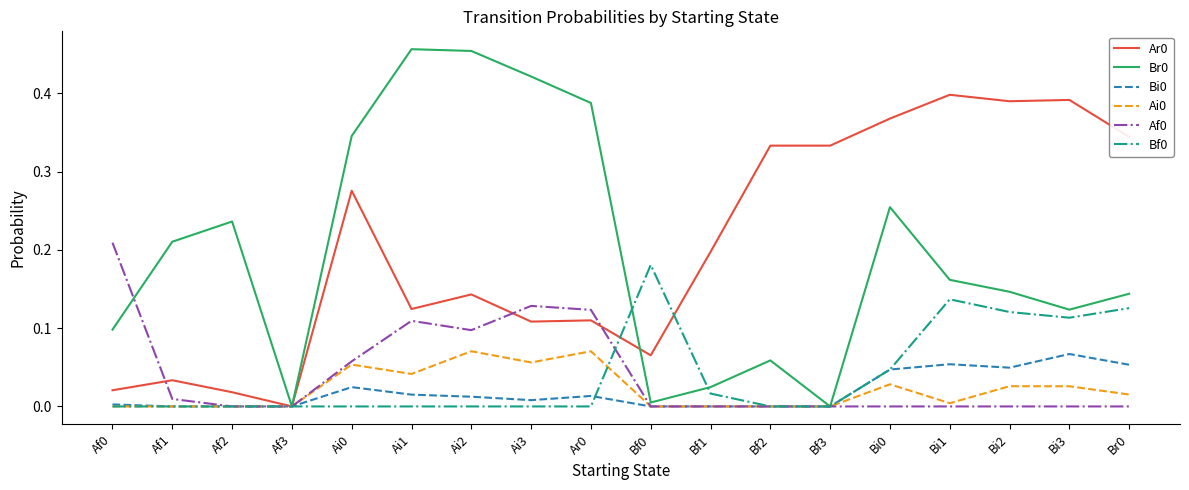

What position from the left is Ai1?

6